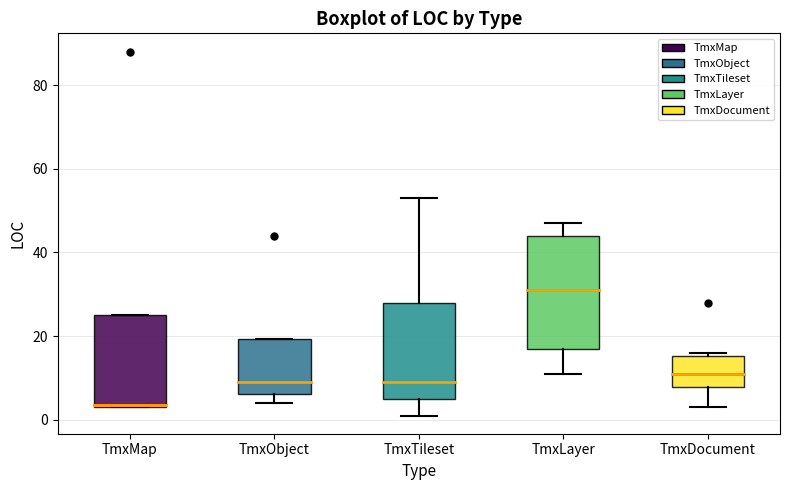

Which box has the lowest median line?

TmxMap